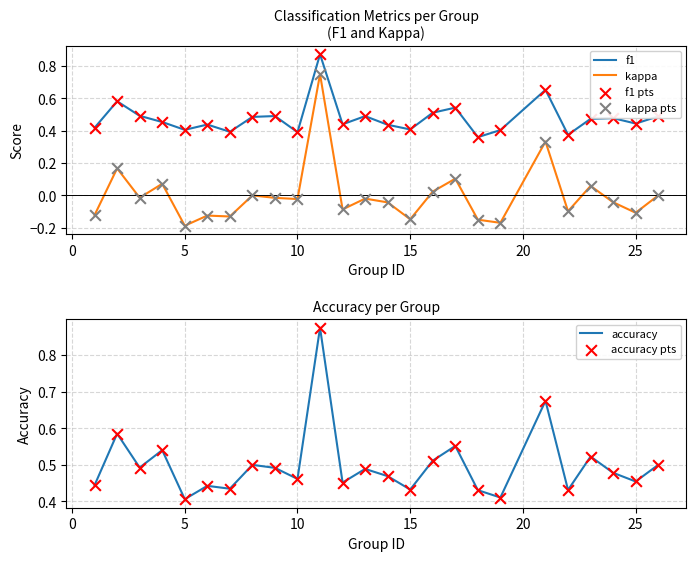

True or false: kappa and f1 cross at least once.

False